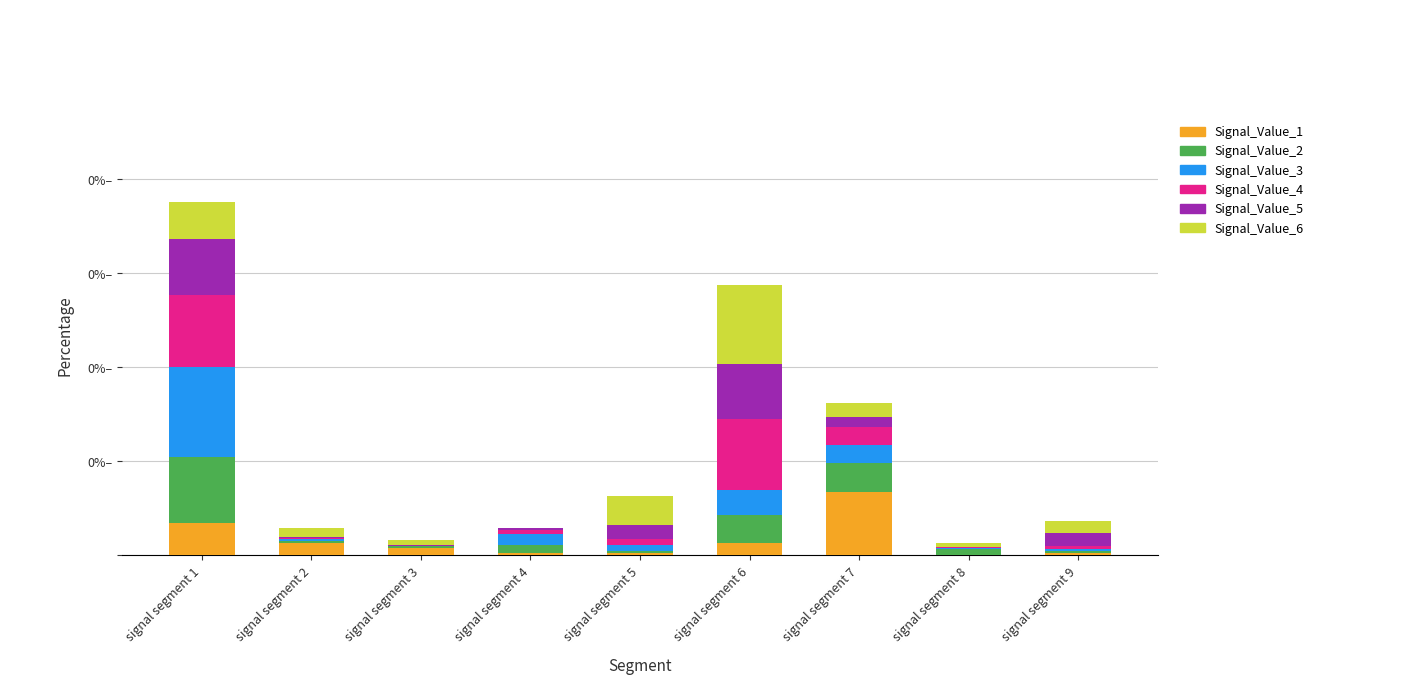

True or false: Signal_Value_6 has a value of 0.0 at signal segment 8.

False